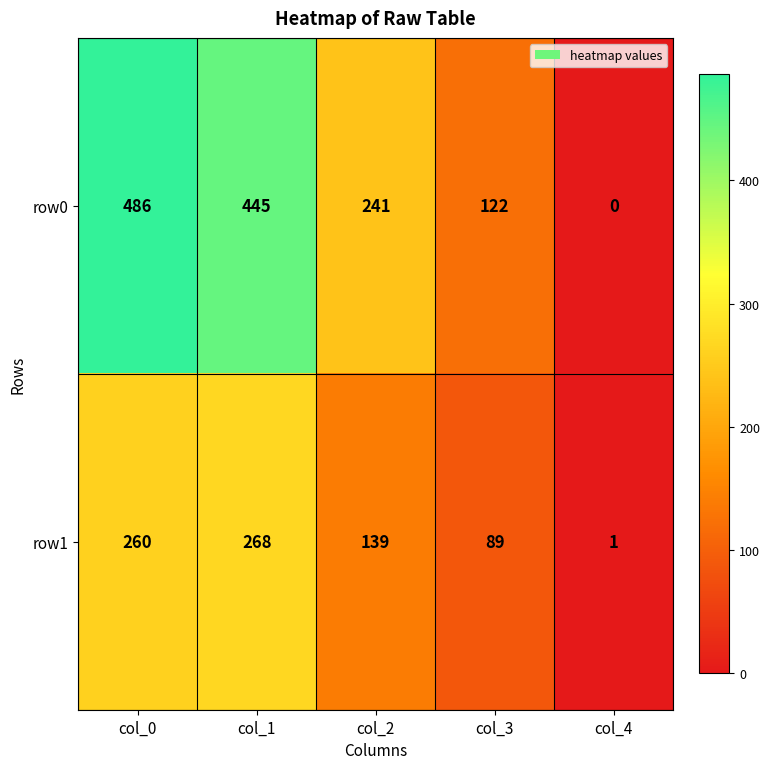

What is the total value across all series at col_1?

713